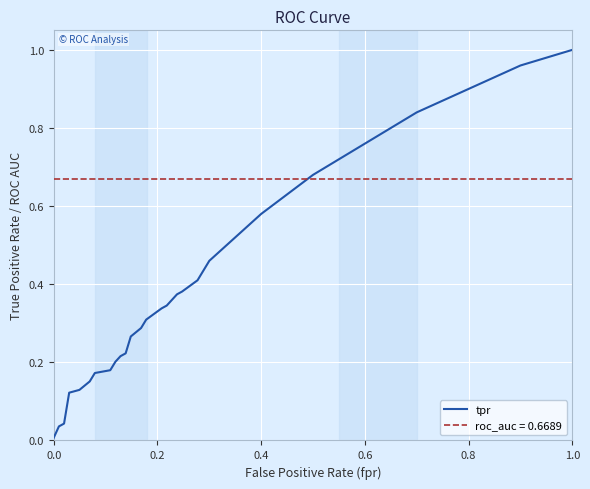

List the series in order of their overall mean, highest first.

roc_auc = 0.6689, tpr